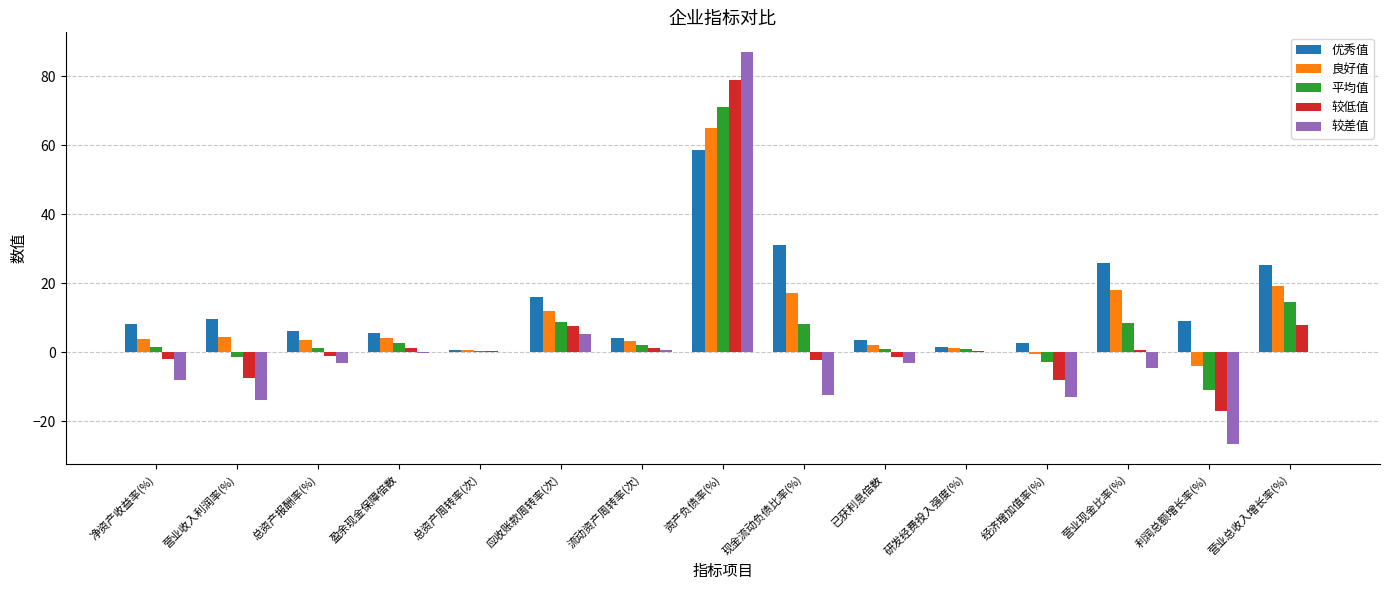

What is the total value across all series at 净资产收益率(%)?

3.5